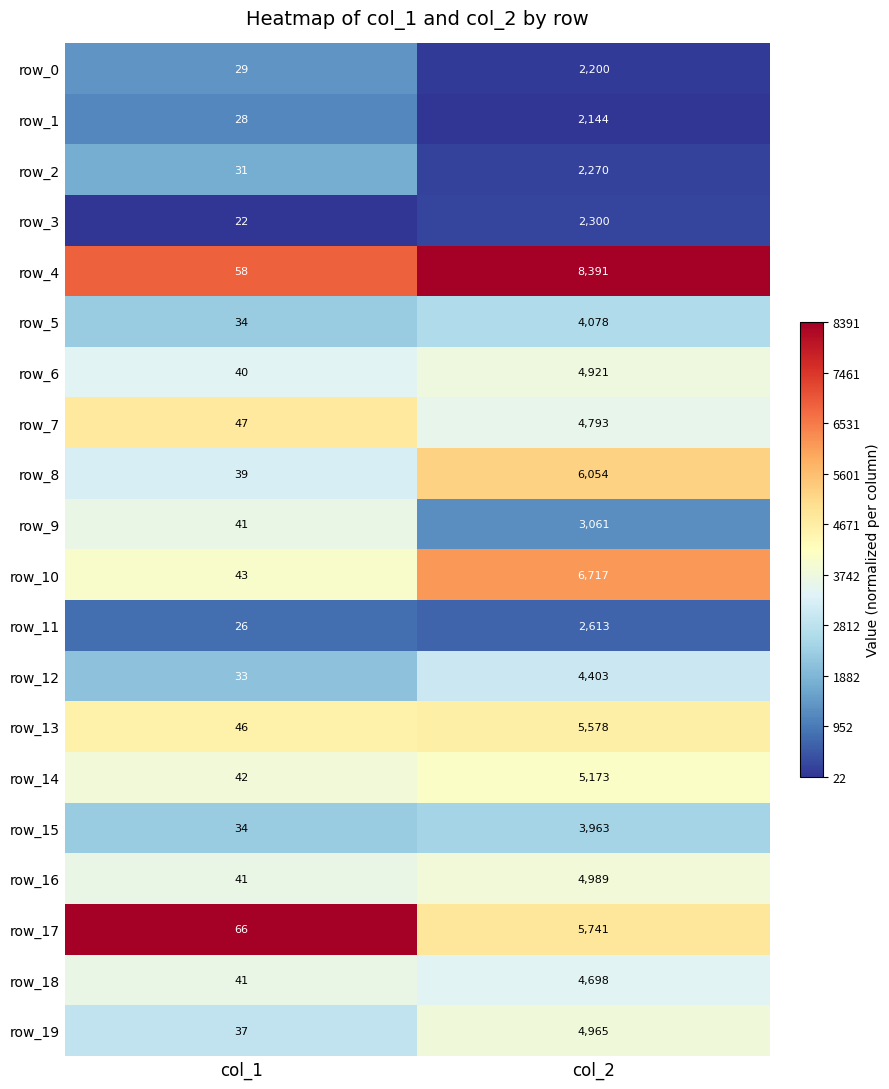

What is the total value across all series at col_1?

778